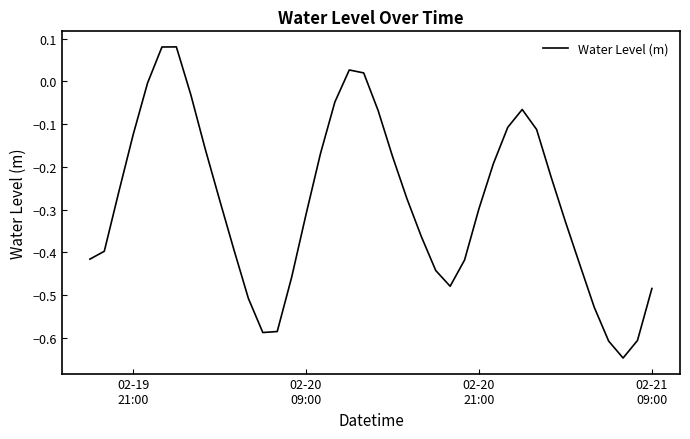

What is the difference between the maximum and minimum values?

0.7